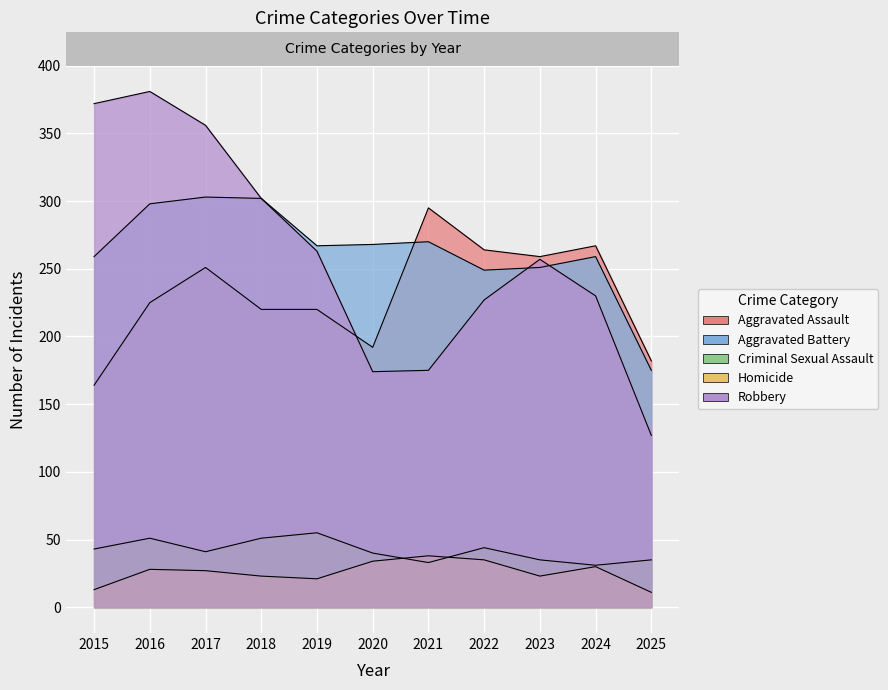

Where is the first local maximum for Robbery?

2016